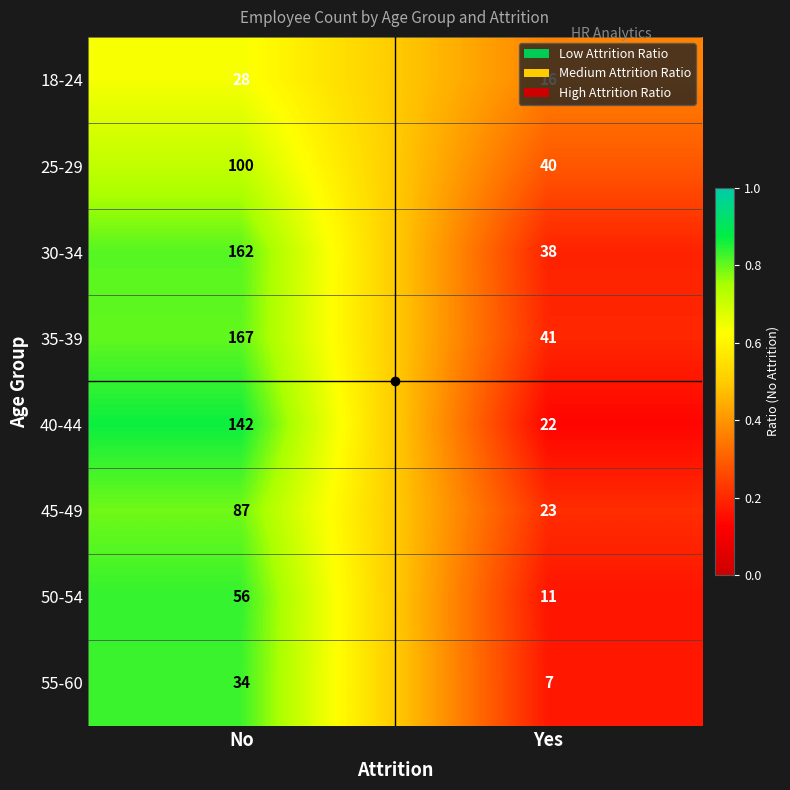

What is the sum of the 55-60 values at No and Yes?

41